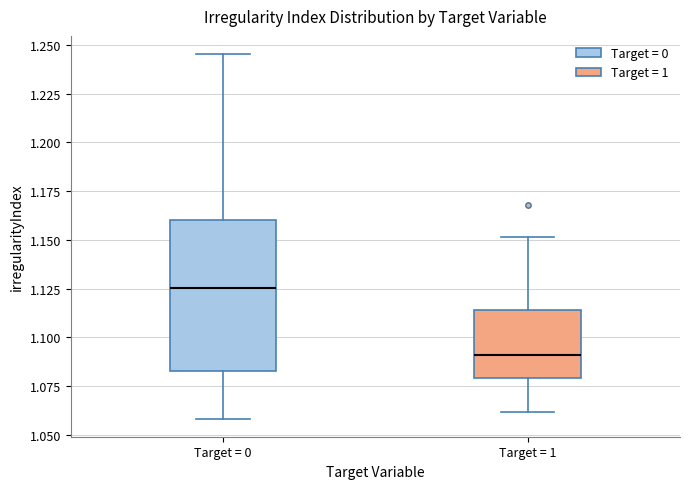

Reading left to right, transcribe this box plot: for each box, give where its median line is, the range the box spans, and where its two whiskers end, as read against the y-axis. The values are not printed on the chart, so give them approximately, as read against the axis.

Target = 0: median 1.125, box 1.085 to 1.160, whiskers 1.060 to 1.245
Target = 1: median 1.090, box 1.080 to 1.115, whiskers 1.060 to 1.150